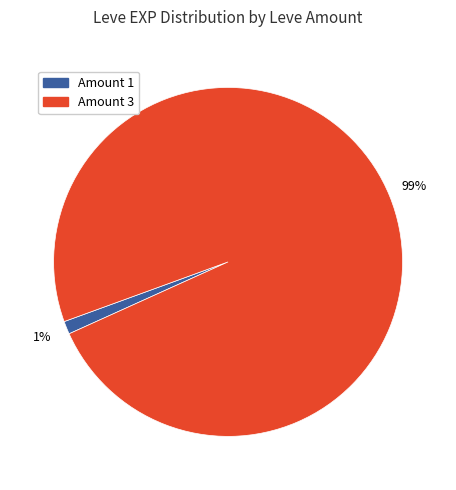

Which category has the smallest portion of the pie?

Amount 1